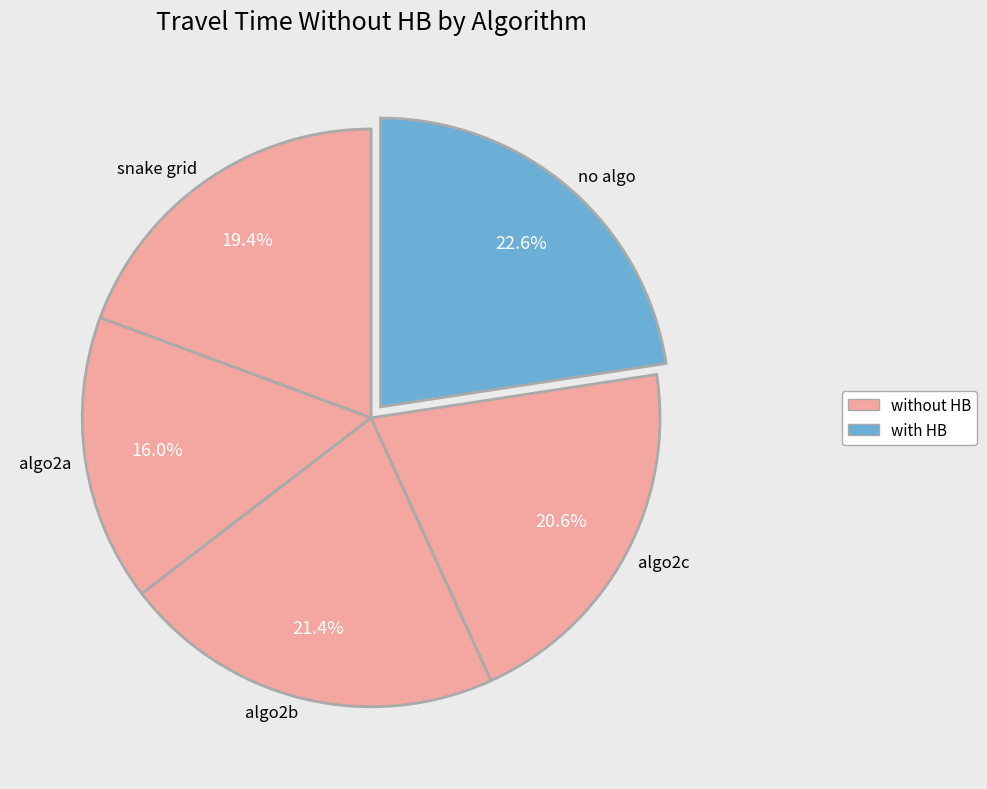

True or false: snake grid accounts for 13% of the total.

False